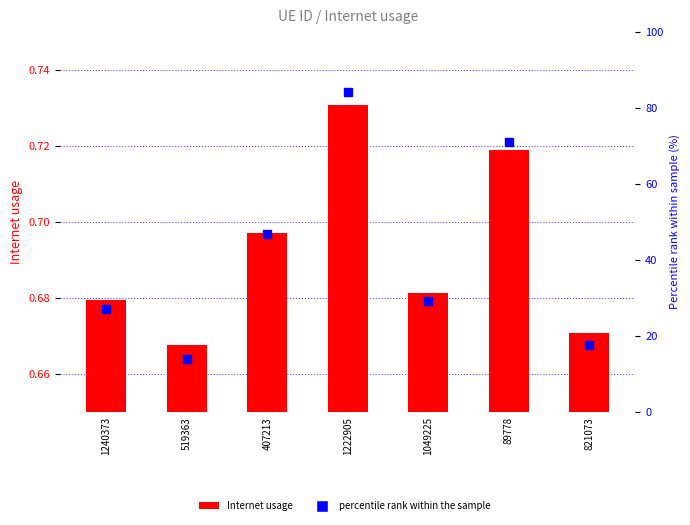

What is the difference between the highest and lowest values at 1240373?

26.4